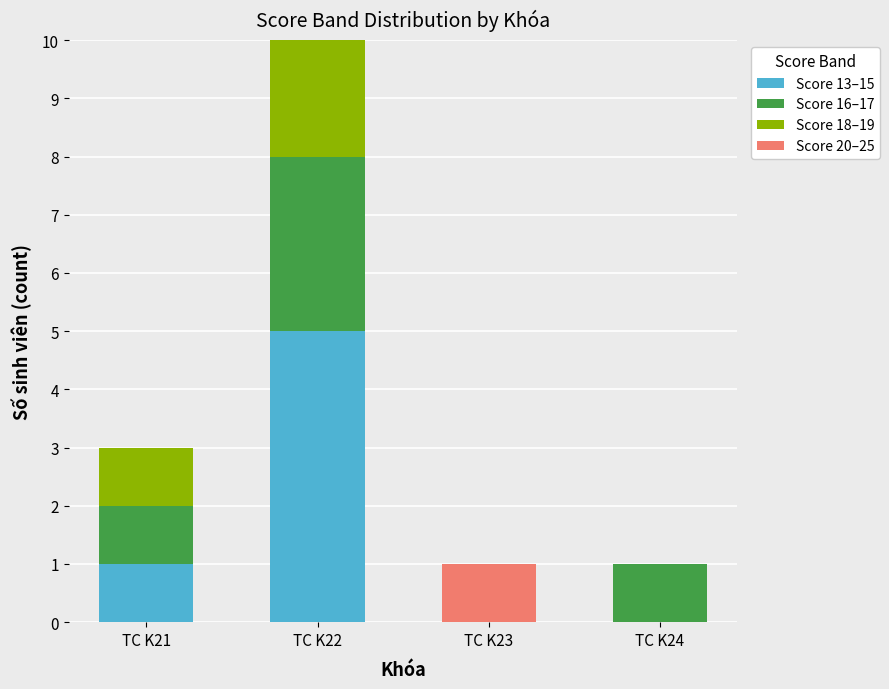

What is the total value across all series at TC K21?

3